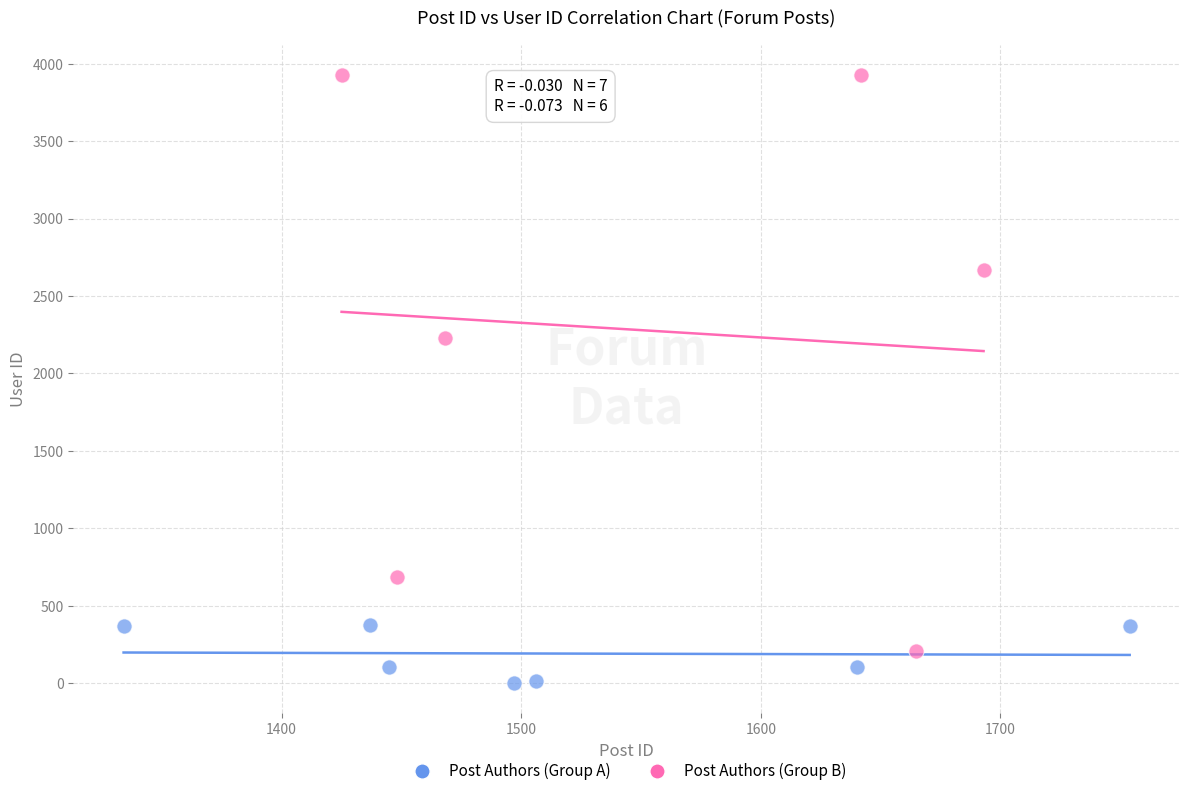

Which series reaches the minimum Y coordinate?

Post Authors (Group A)